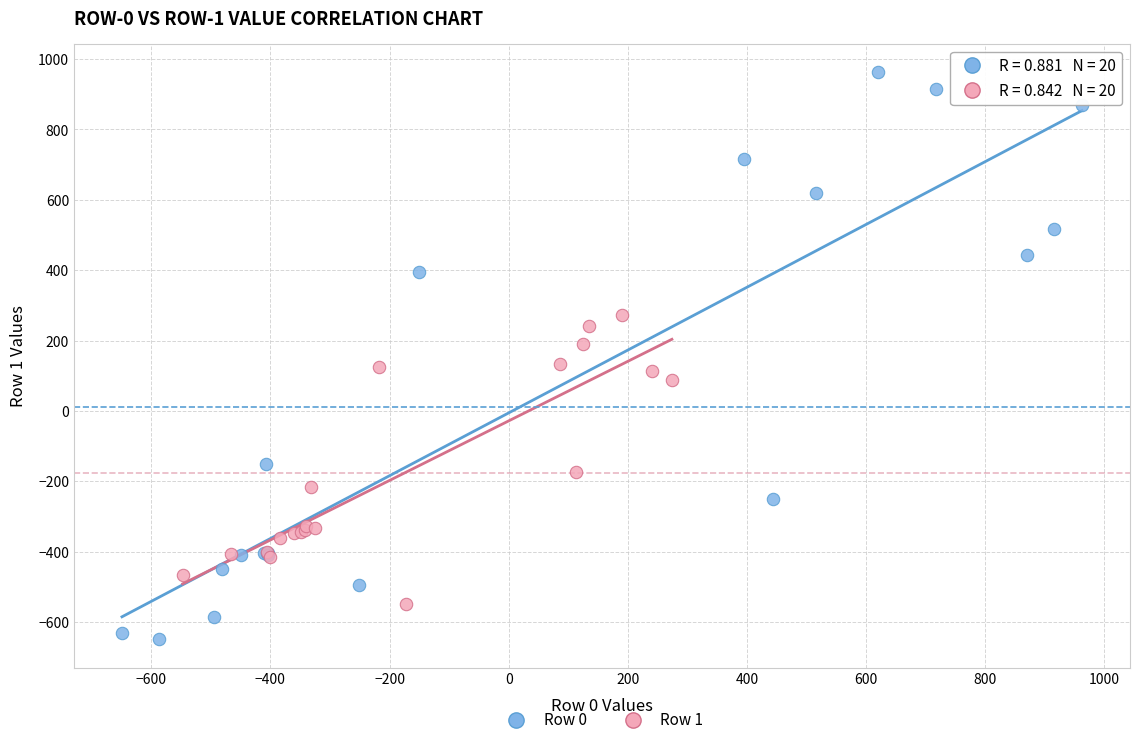

Which series has the largest Y range (max minus min)?

Row 0